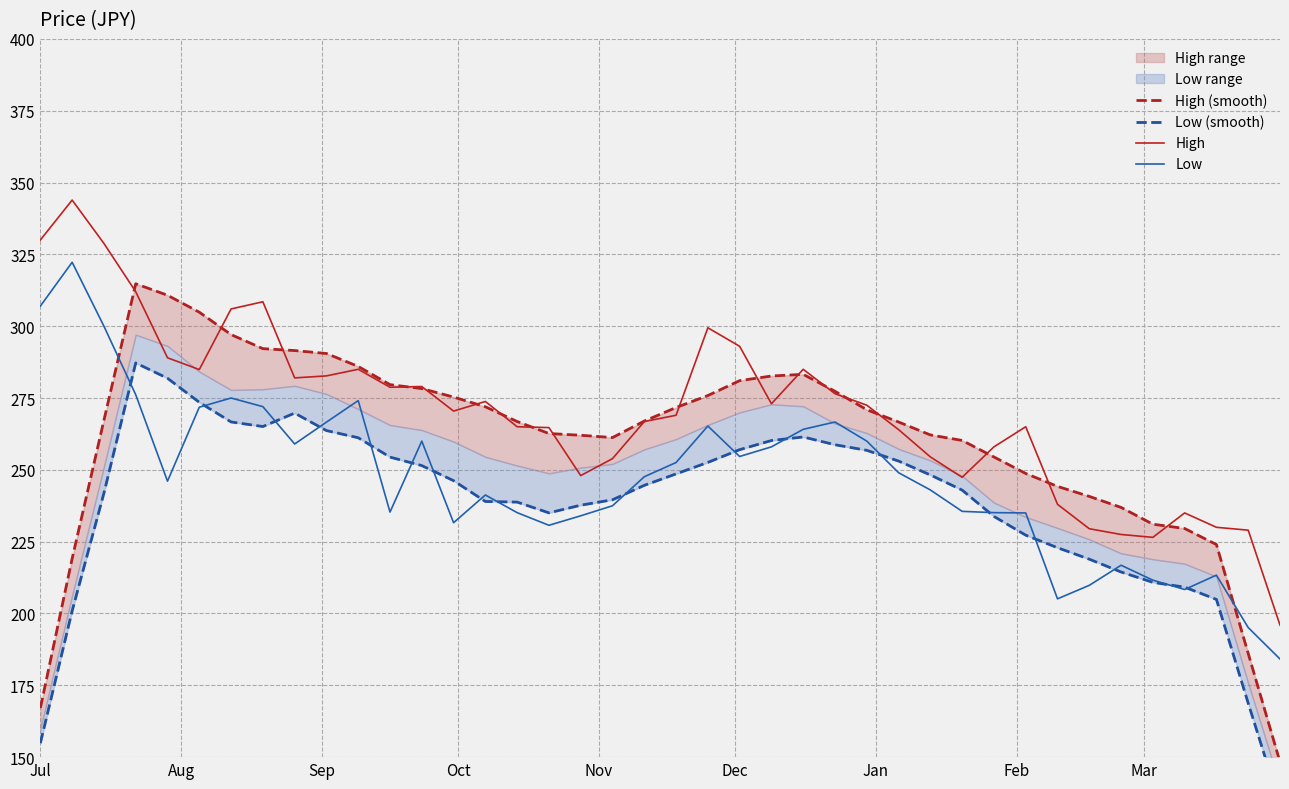

True or false: High has more than 2 points higher than both neighbors.

True